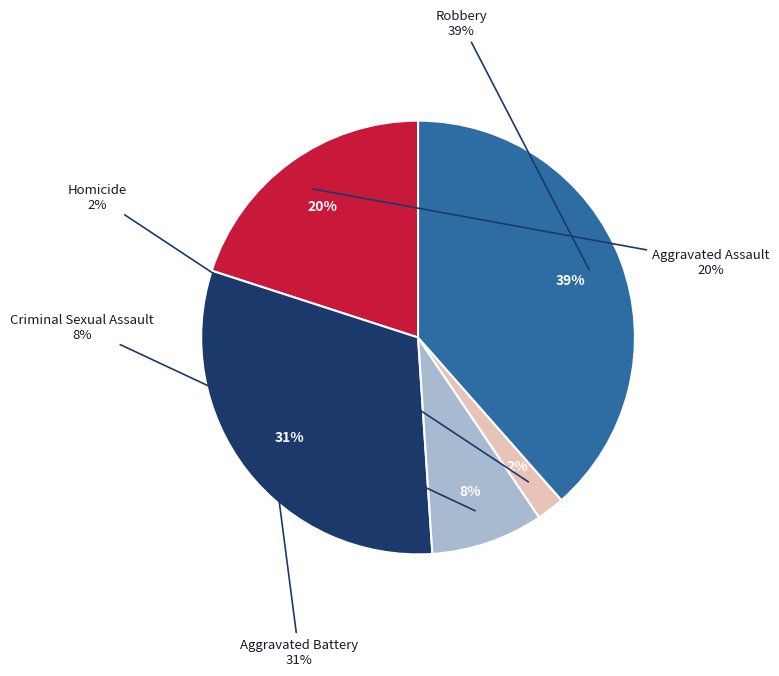

Do Robbery and Aggravated Battery together represent more than half of the pie?

Yes